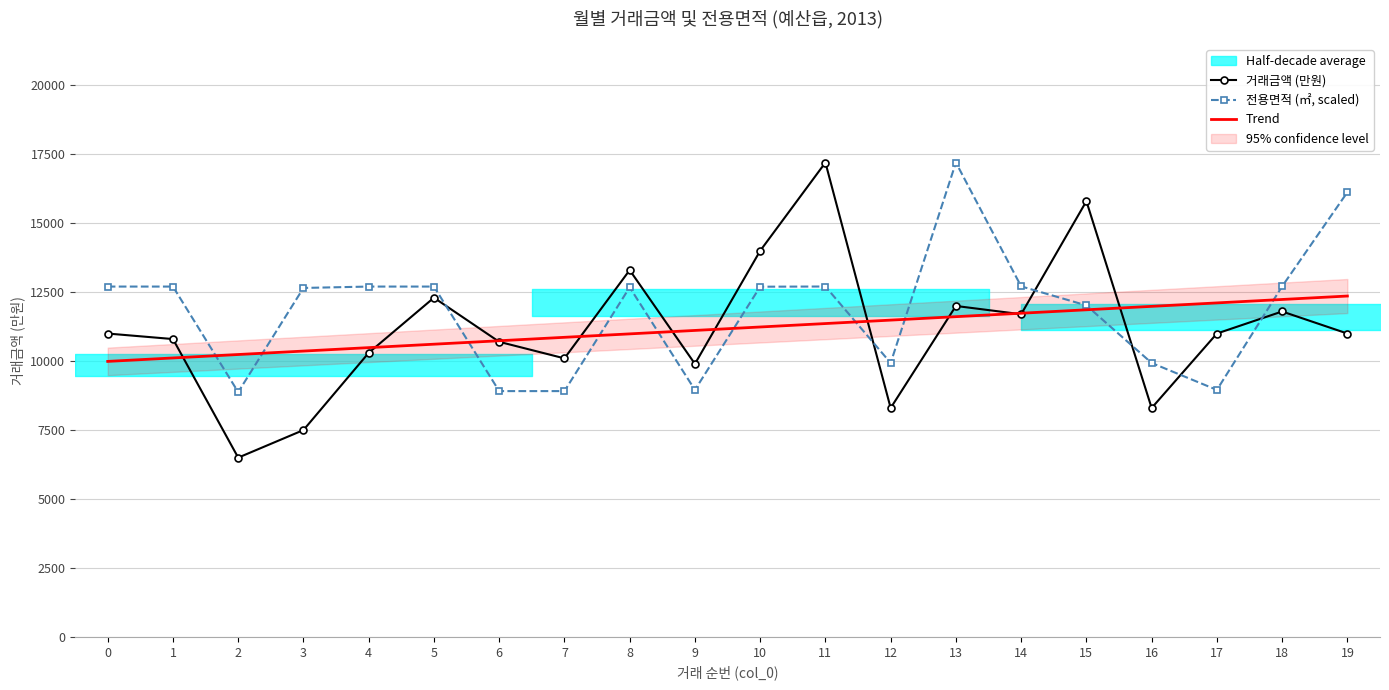

Where is the first local minimum for 전용면적 (㎡, scaled)?

2